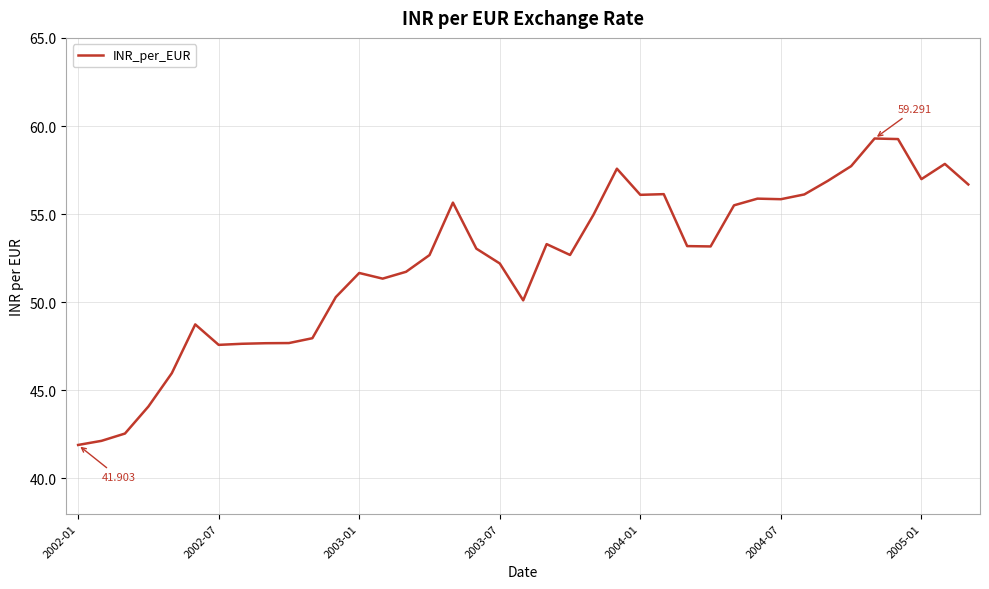

What is the difference between the maximum and second lowest values?

17.2